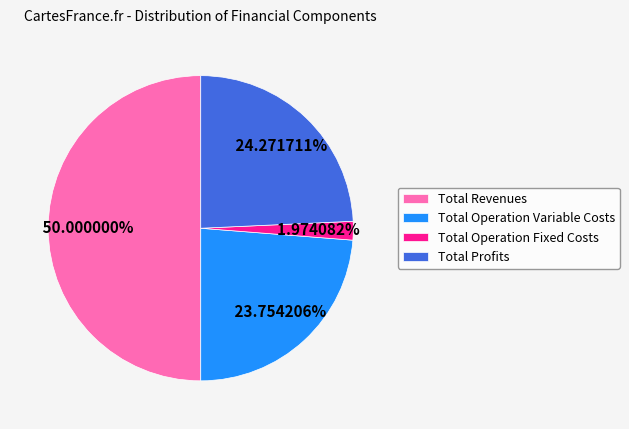

To the nearest percent, what is the combined percentage of Total Profits and Total Operation Fixed Costs?

26%